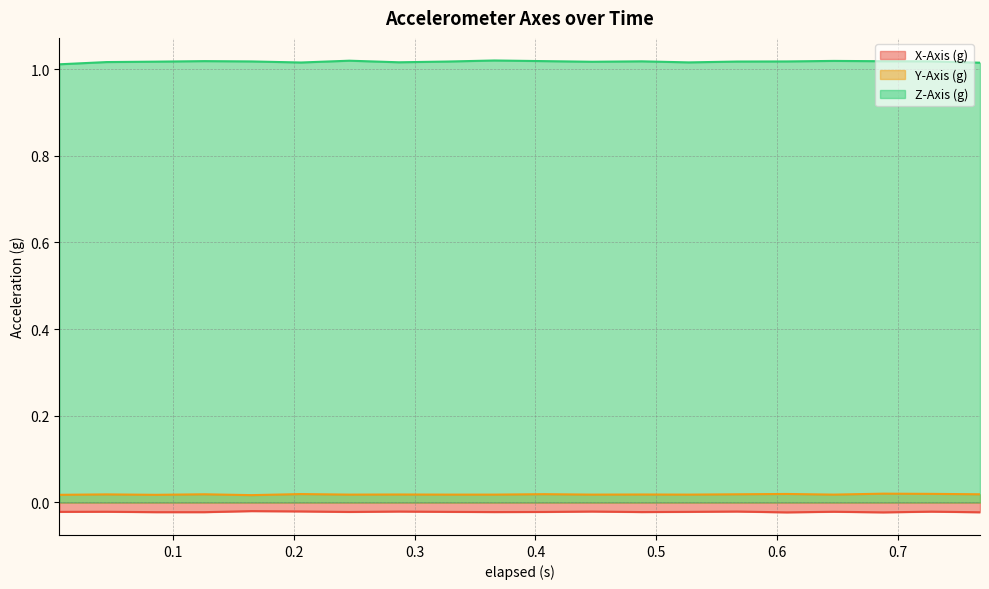

Which category has the lowest value in the Y-Axis (g) series?

0.165